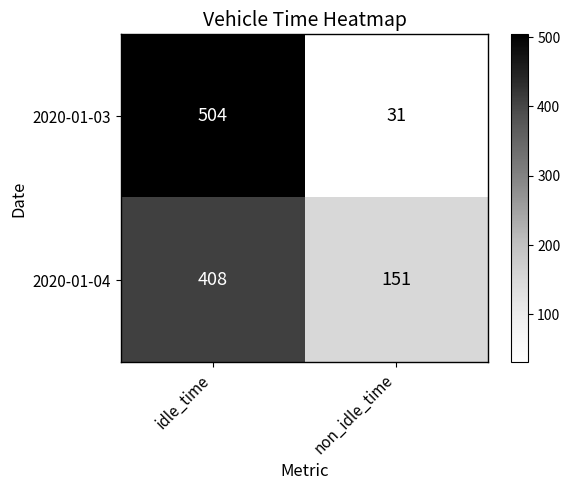

True or false: 2020-01-03 has a value of 53 at non_idle_time.

False